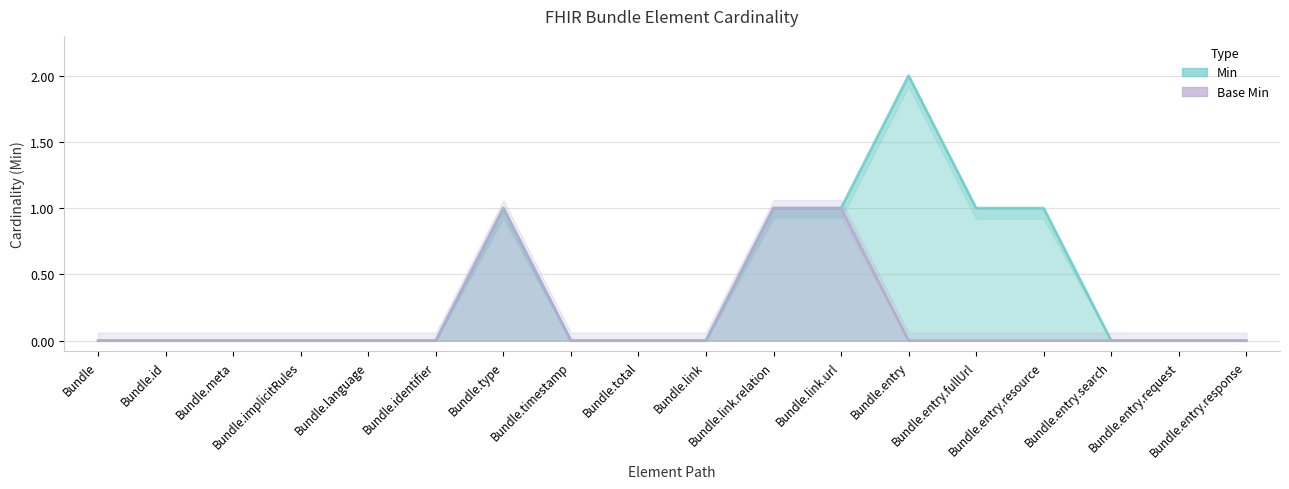

Reading left to right, what are all the values shown in this chart?

Min: 0	0	0	0	0	0	1	0	0	0	1	1	2	1	1	0	0	0
Base Min: 0	0	0	0	0	0	1	0	0	0	1	1	0	0	0	0	0	0